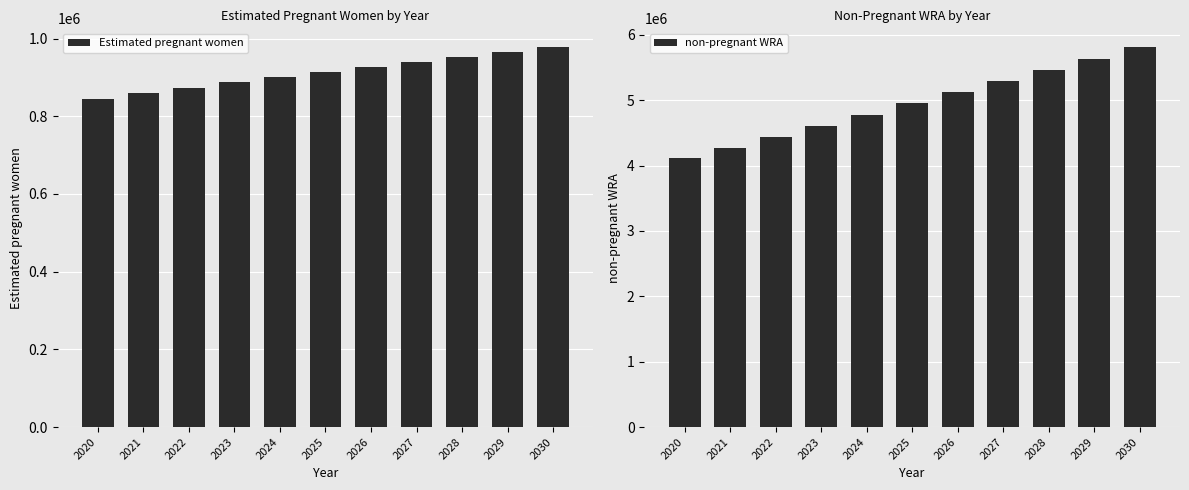

List the series in order of their overall mean, highest first.

non-pregnant WRA, Estimated pregnant women